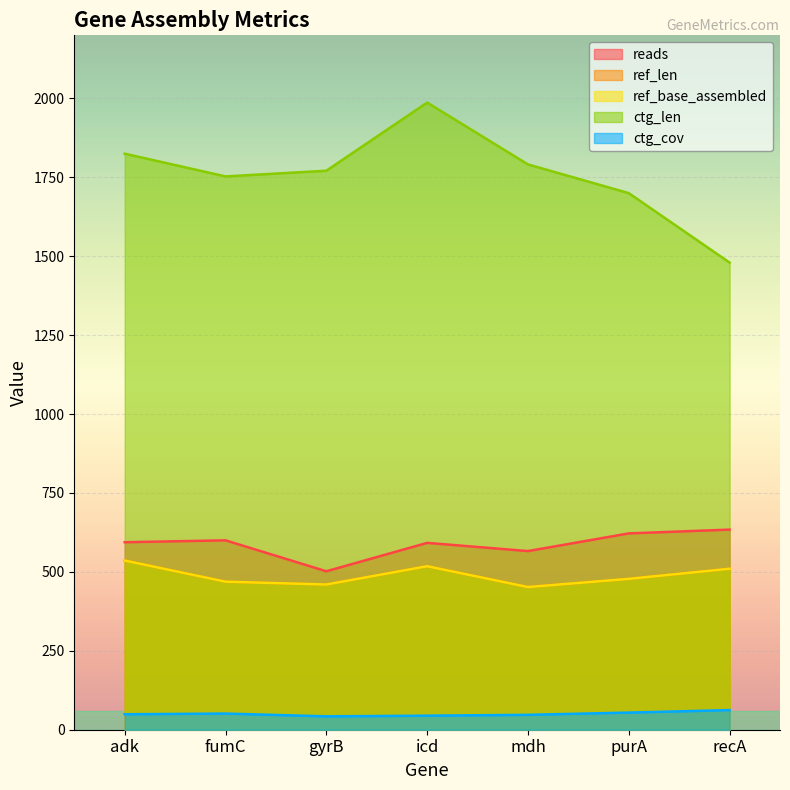

What is the difference between the maximum and minimum values in the ctg_cov series?

19.8